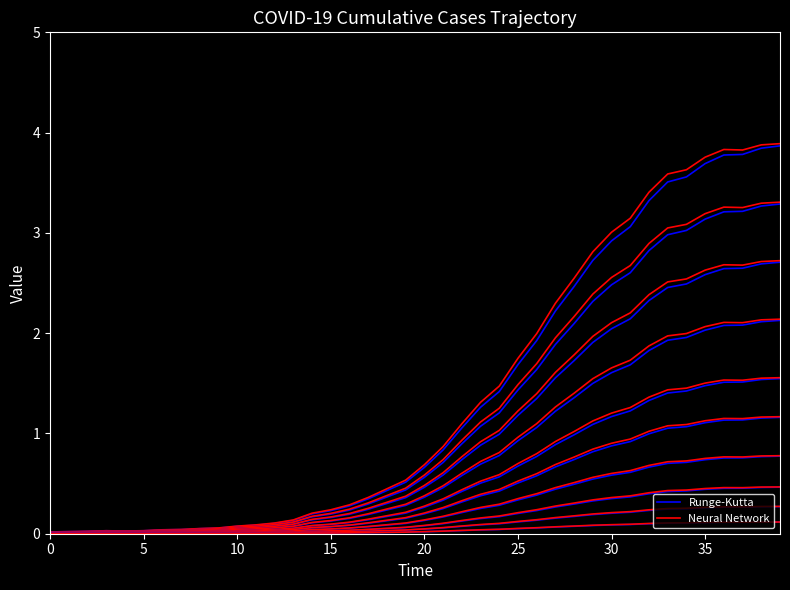

True or false: Neural Network and Runge-Kutta intersect in this chart.

False